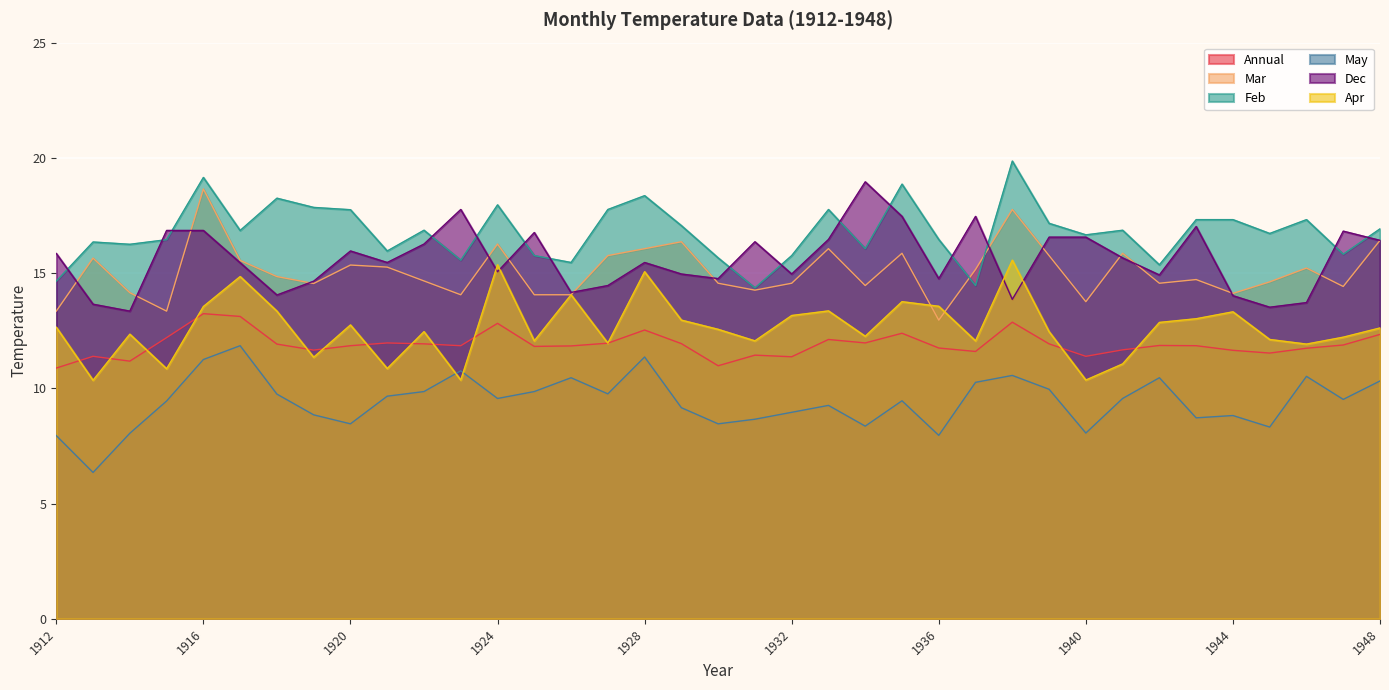

What is the sum of the May values at 1929 and 1946?

19.7